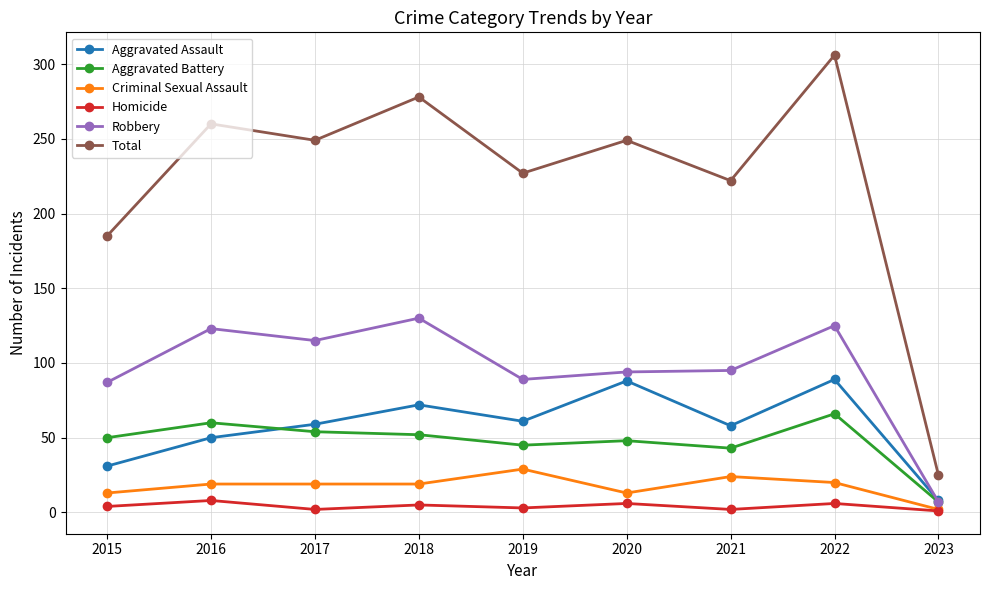

How many categories are shown in the chart?

9